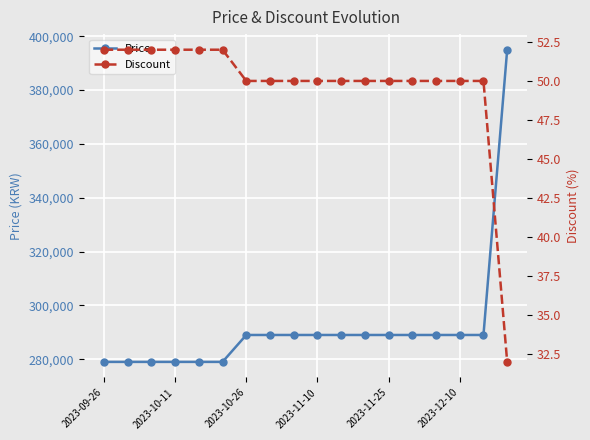

True or false: Discount and Price intersect in this chart.

False